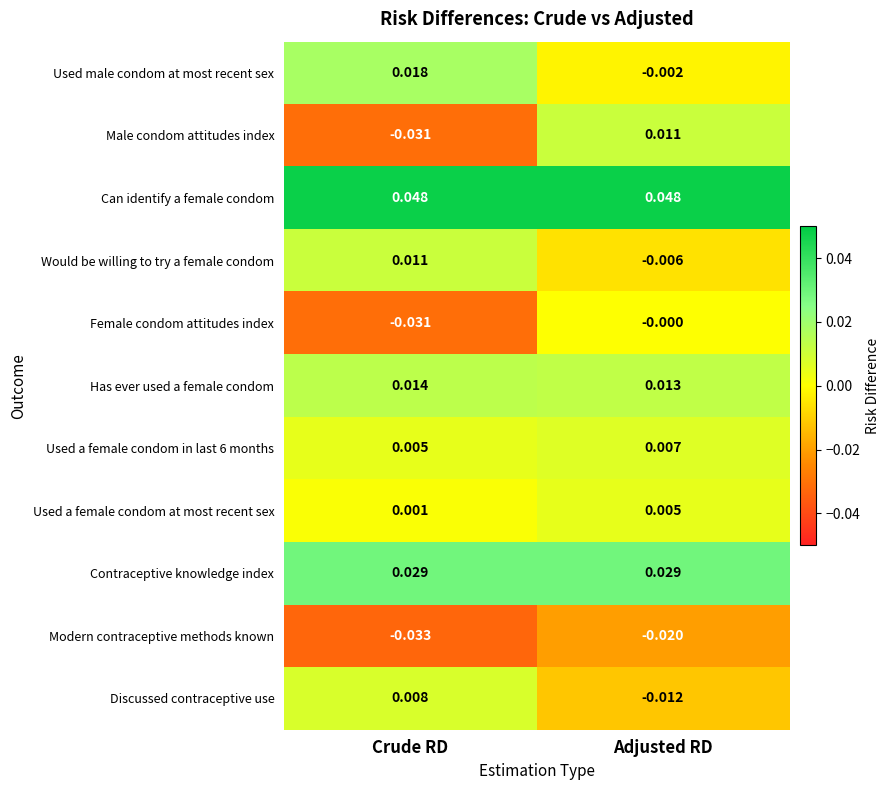

Which category has the lowest value in the Has ever used a female condom series?

Adjusted RD